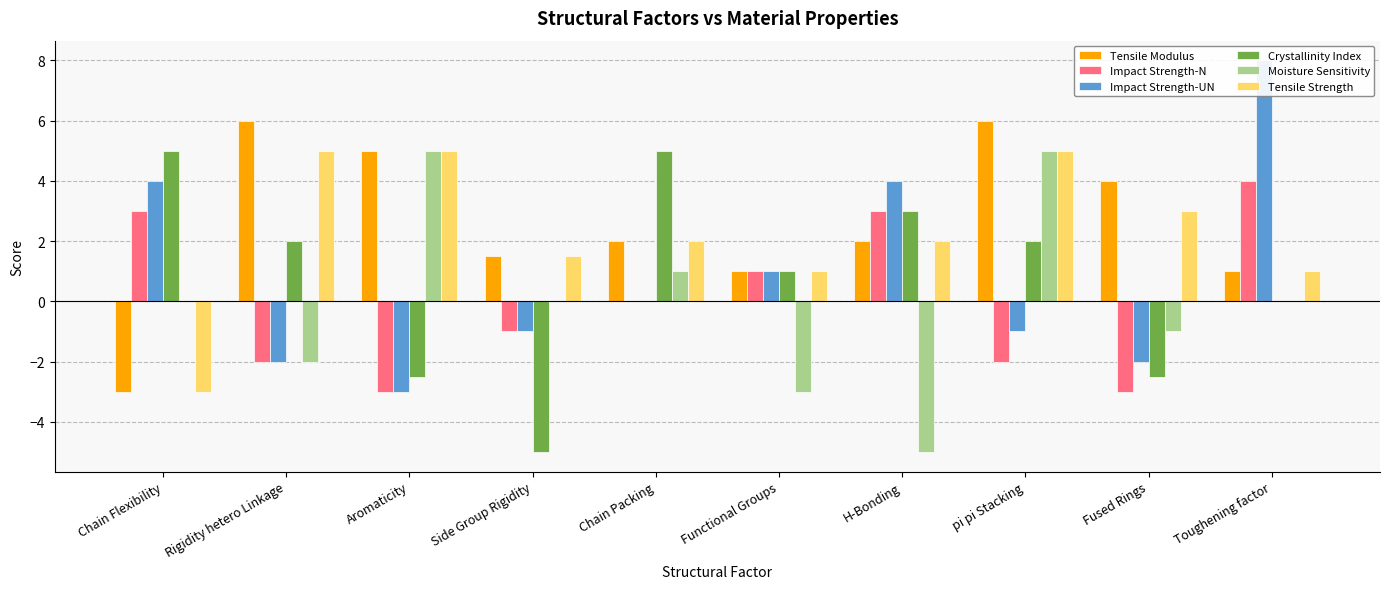

The Impact Strength-N series shows -0.8 at Fused Rings. True or false?

False